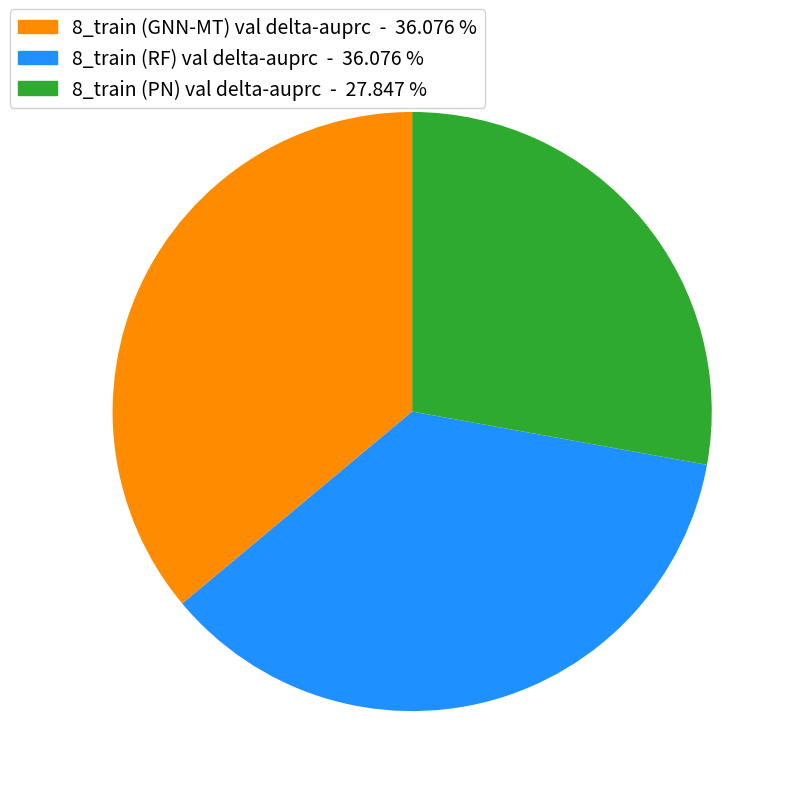

Is the sum of 8_train (RF) val delta-auprc and 8_train (GNN-MT) val delta-auprc greater than half?

Yes